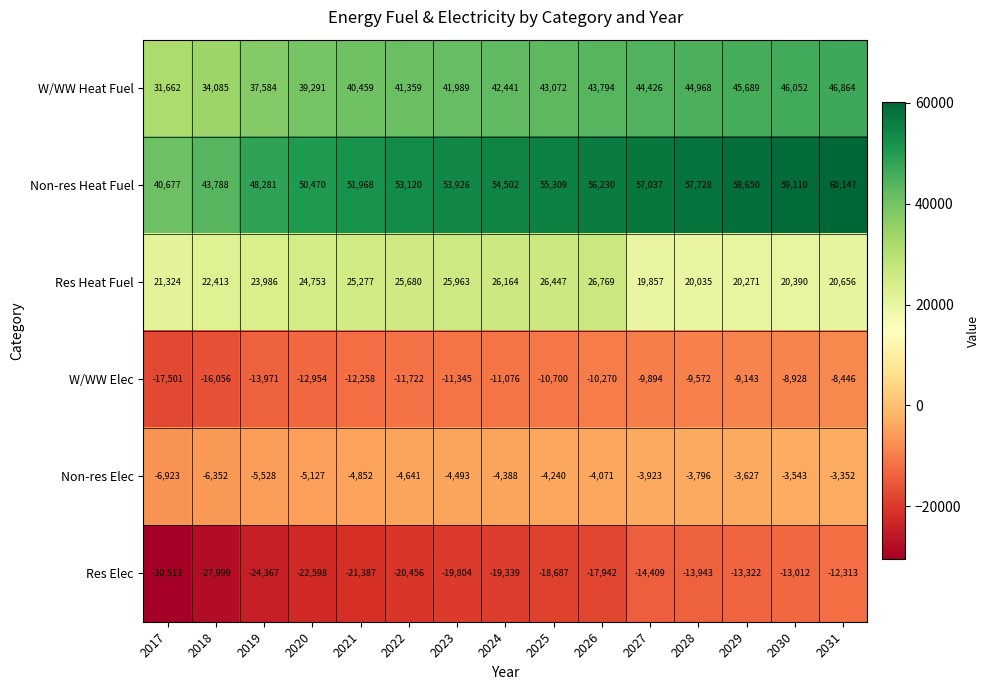

What is the difference between the second highest and second lowest values in the Non-res Heat Fuel series?

15322